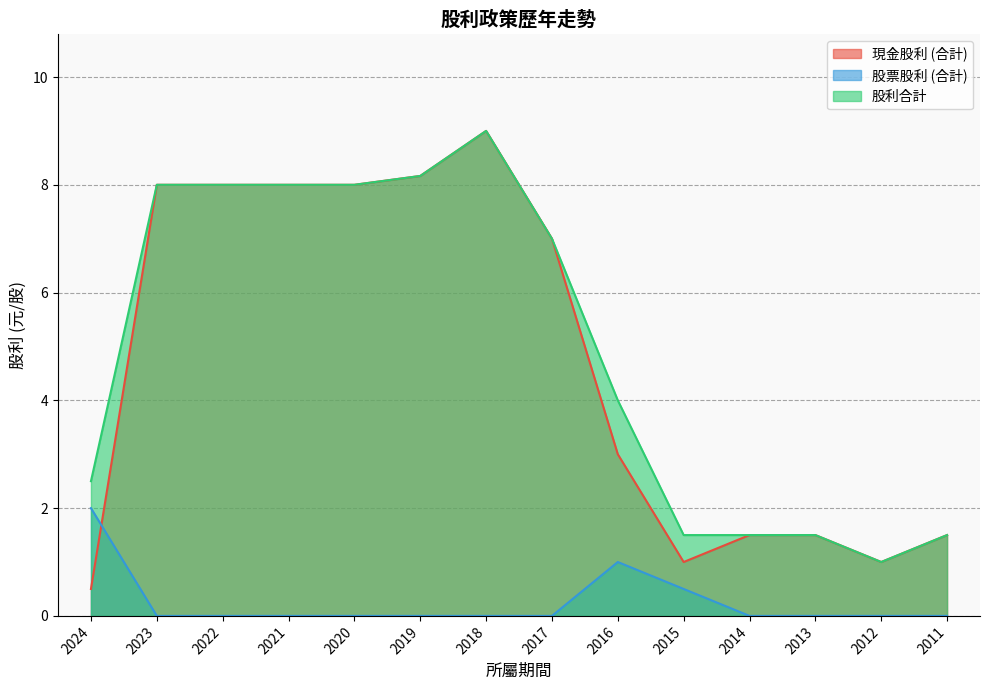

What is the difference between the maximum and minimum values in the 股利合計 series?

8.0